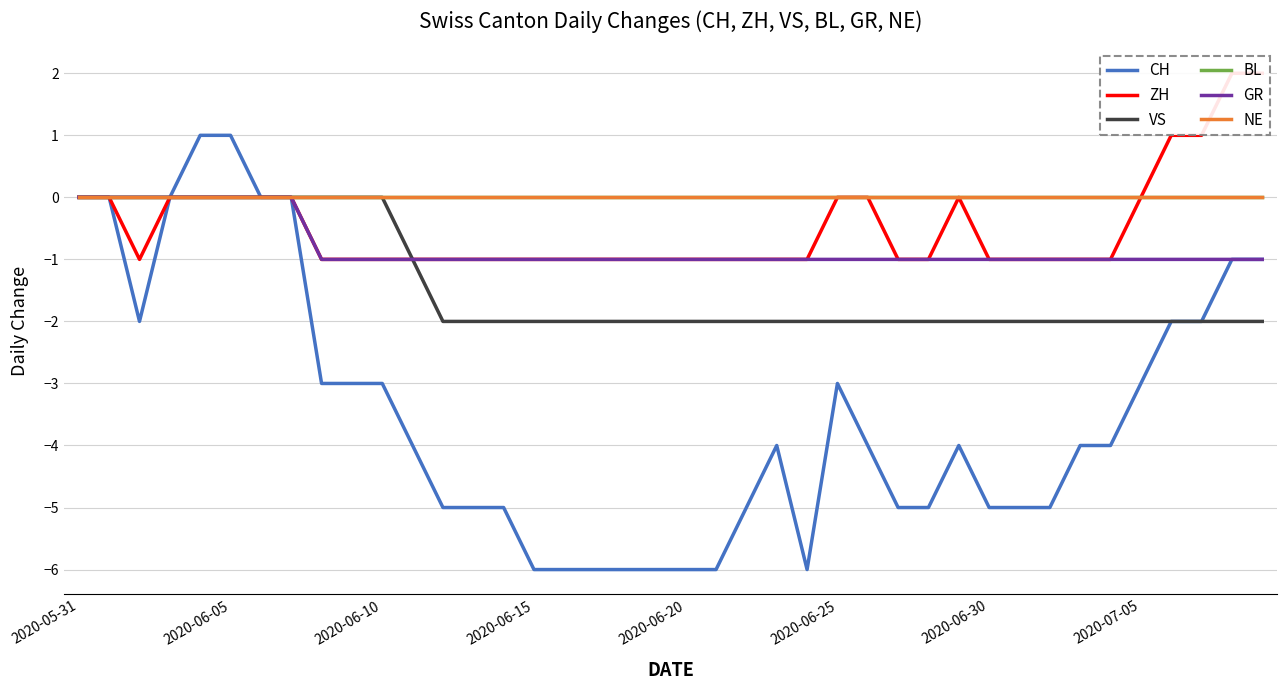

True or false: ZH has a value of 1 at 38.

False